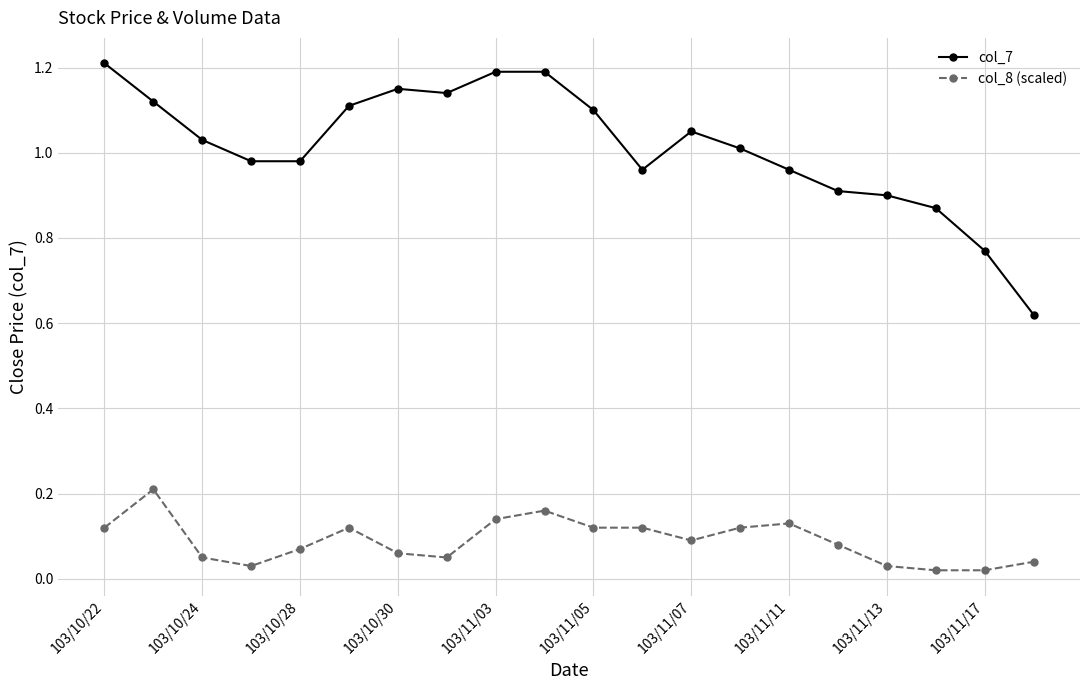

True or false: col_7 and col_8 (scaled) cross at least once.

False